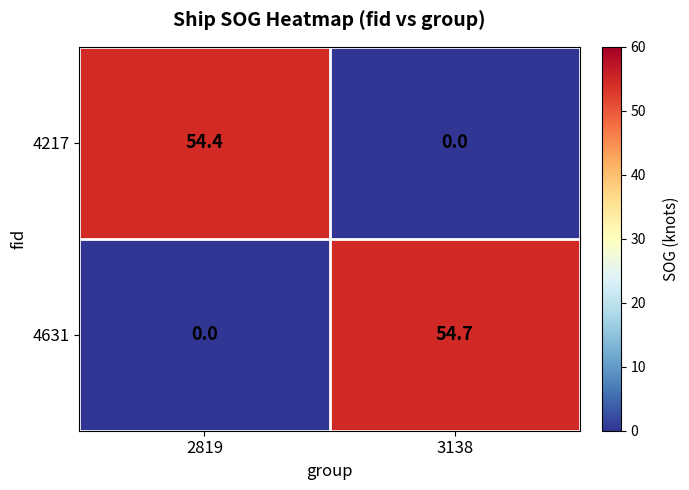

What is the difference between the 4217 values at 3138 and 2819?

54.4